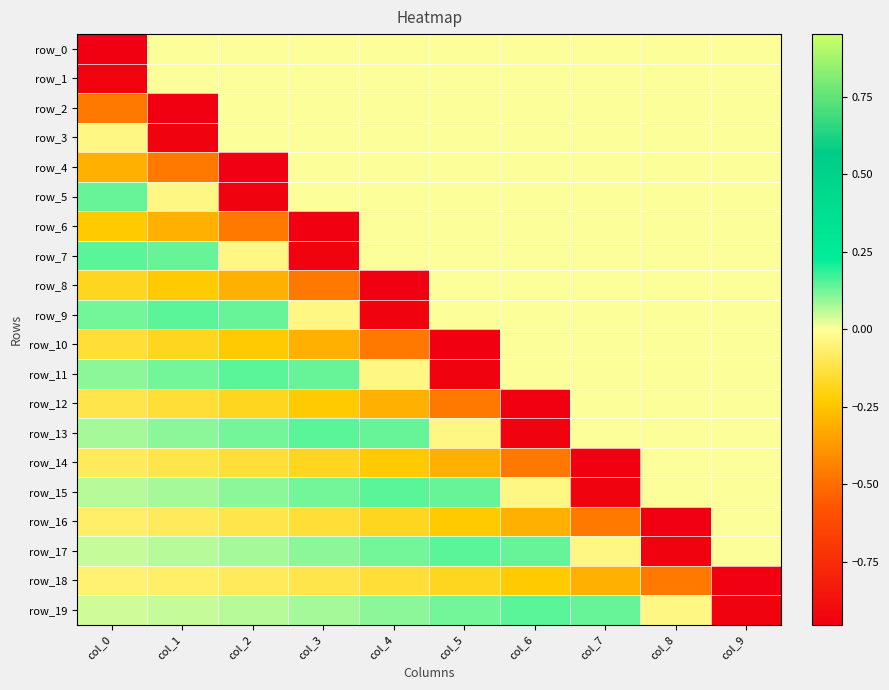

Rank the series by their maximum value, from lowest to highest.

row_18, row_0, row_1, row_2, row_3, row_4, row_6, row_8, row_10, row_12, row_14, row_16, row_5, row_7, row_9, row_11, row_13, row_15, row_17, row_19